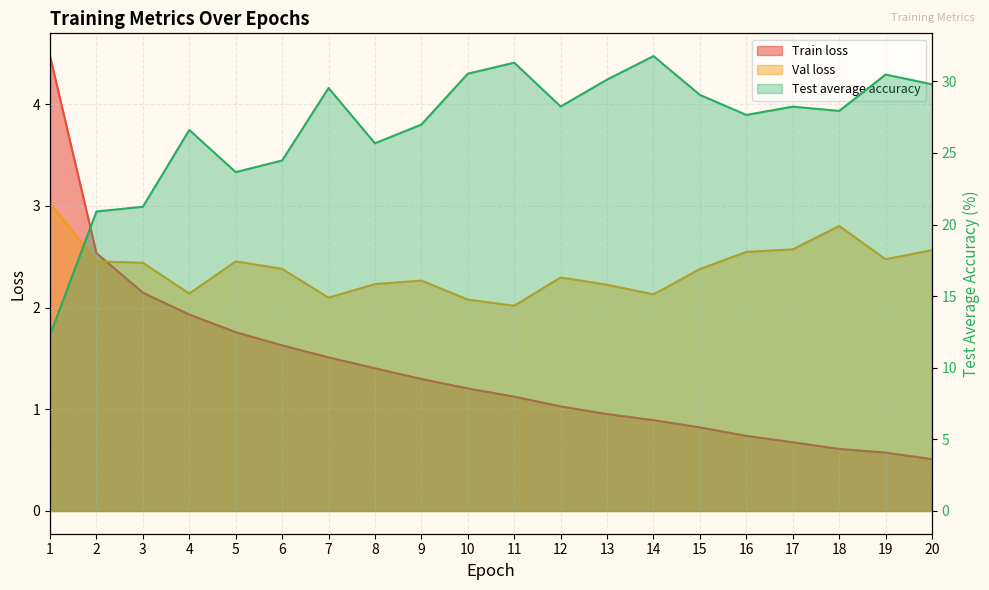

How many distinct data groups are displayed?

3